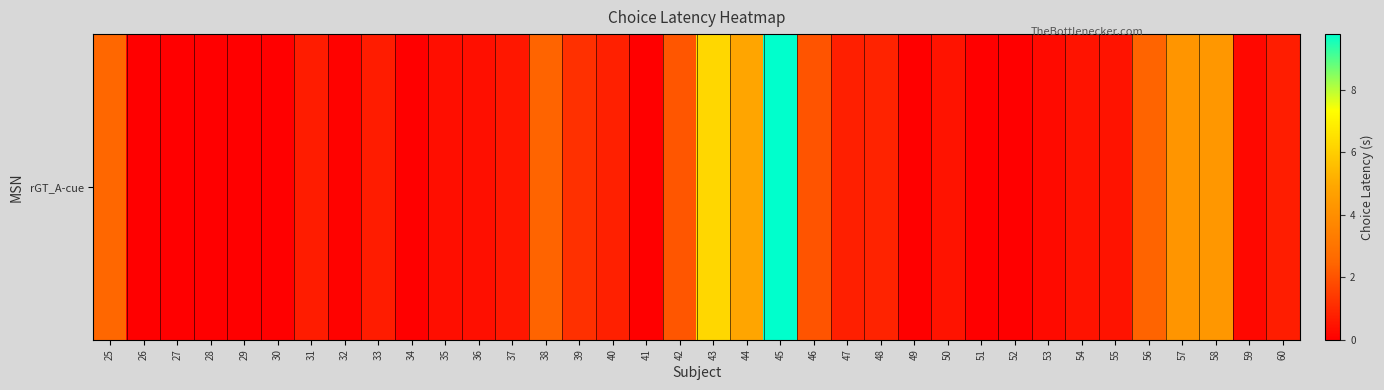

At which category does the chart reach its peak across all series?

45